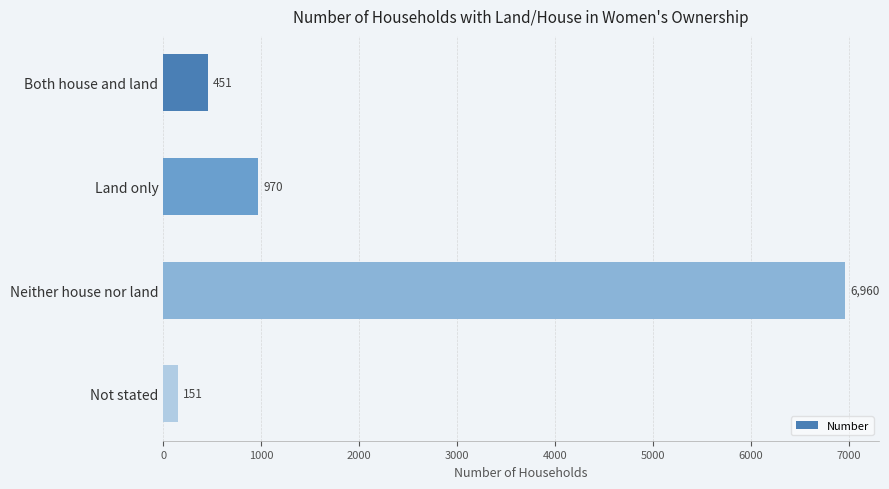

Reading top to bottom, list all the values displayed in this chart.

451	970	6960	151